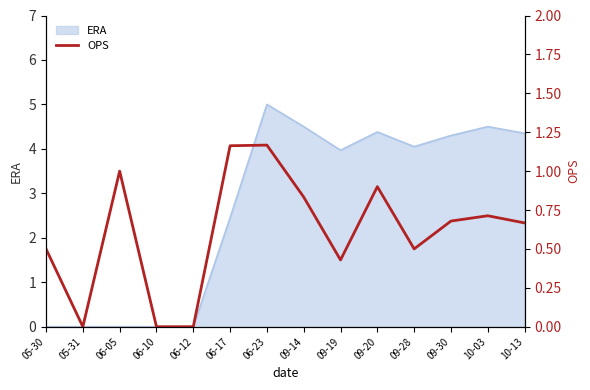

What is the label of the 9th point from the right?

06-17